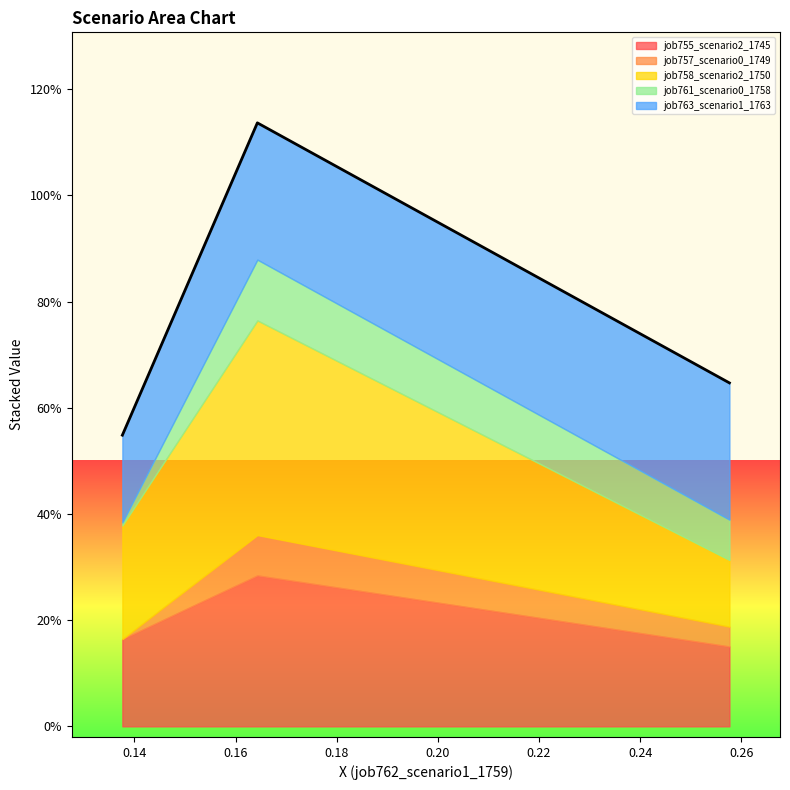

Rank the series at B14 from highest to lowest value.

job758_scenario2_1750, job755_scenario2_1745, job763_scenario1_1763, job761_scenario0_1758, job757_scenario0_1749